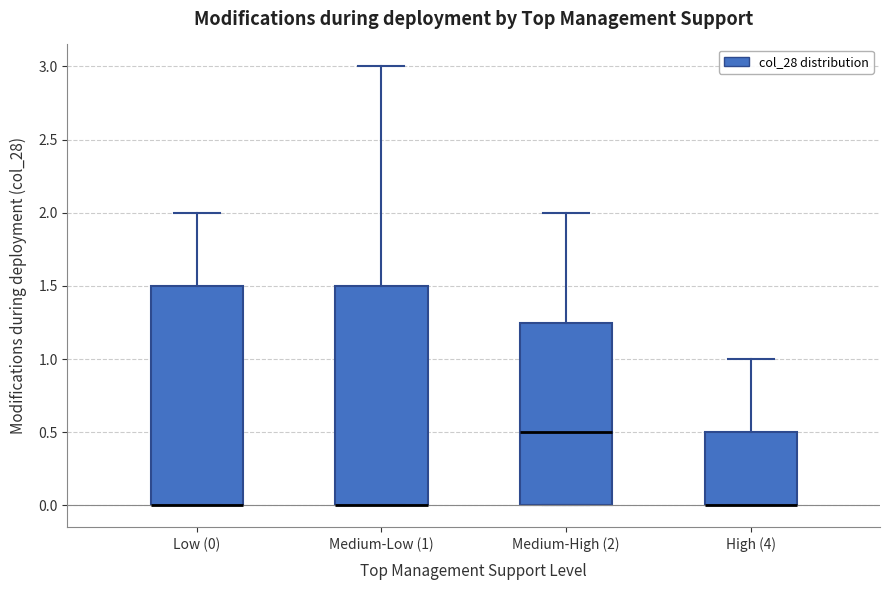

Where is the upper edge of the box for Medium-High (2) on the y-axis? The values are not printed on the chart, so give them approximately, as read against the axis.

1.25